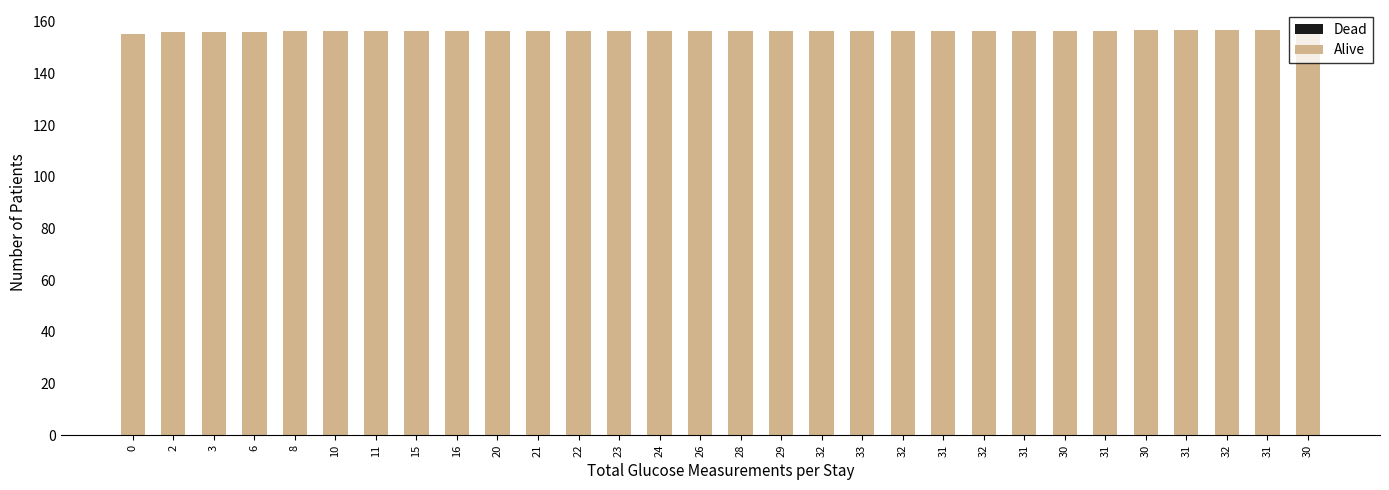

Are the bars horizontal?

No